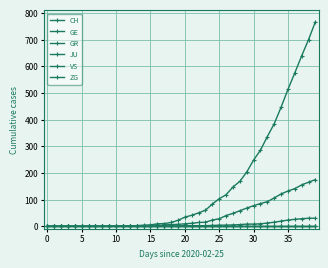

Is this an area chart (filled region under the line)?

No